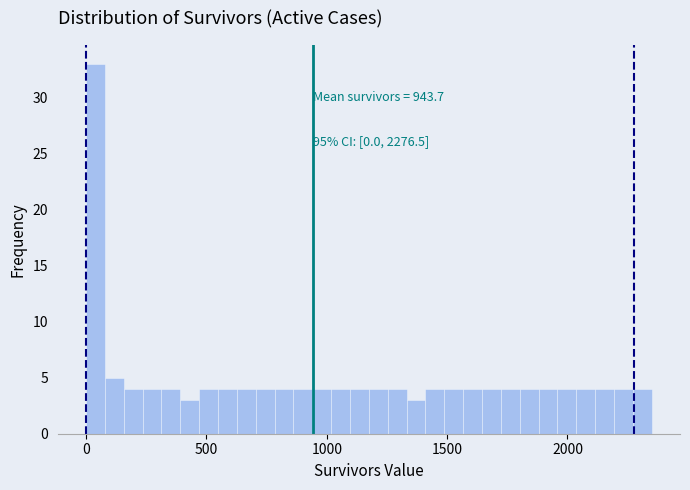

Read against the x-axis, roughly where is the centre of the tallest bar?

50